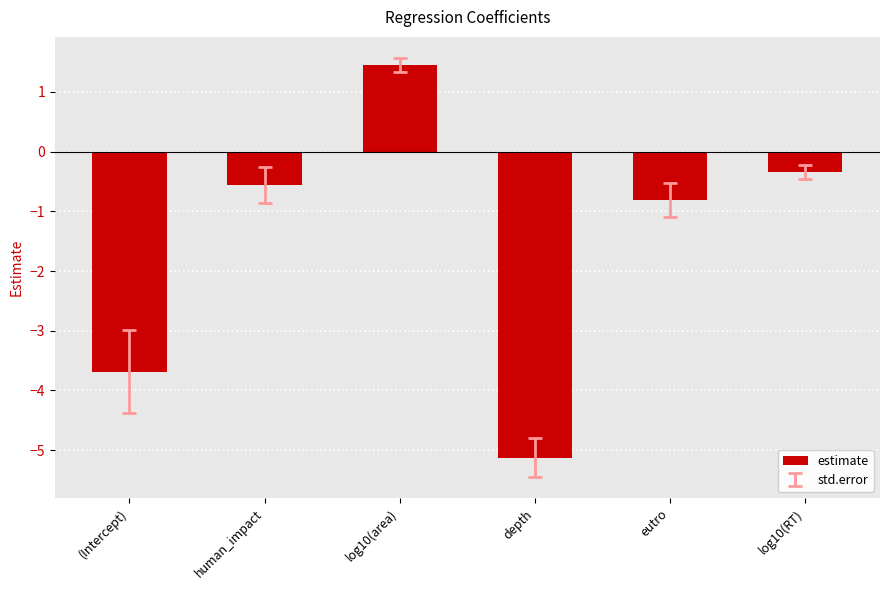

What is the difference between the second highest and minimum values?

4.8